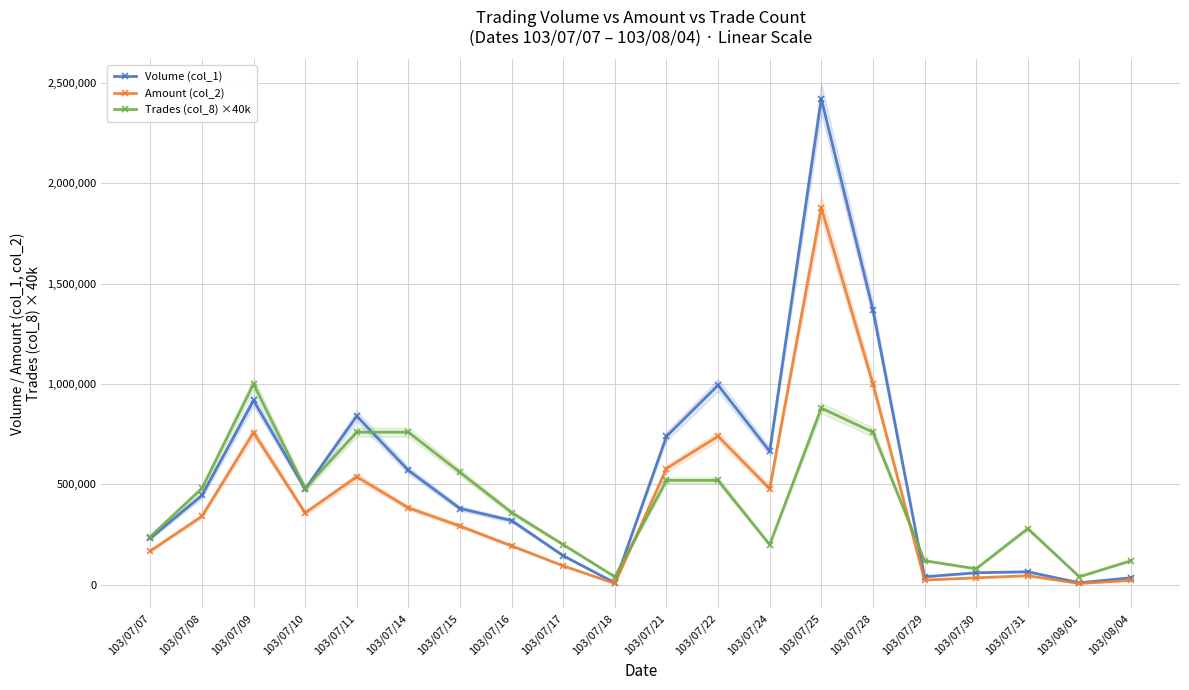

Reading right to left, list all the values displayed in this chart.

Volume (col_1): 35000	10000	65000	60000	40000	1370000	2420000	665000	994000	739000	10000	145000	320000	380000	570000	840000	477000	918000	445000	232000
Amount (col_2): 22100	6700	45200	34800	23600	1000800	1878300	478500	739680	578950	6800	94350	193800	292550	383200	538000	358100	758360	341400	168760
Trades (col_8) ×40k: 120000	40000	280000	80000	120000	760000	880000	200000	520000	520000	40000	200000	360000	560000	760000	760000	480000	1000000	480000	240000